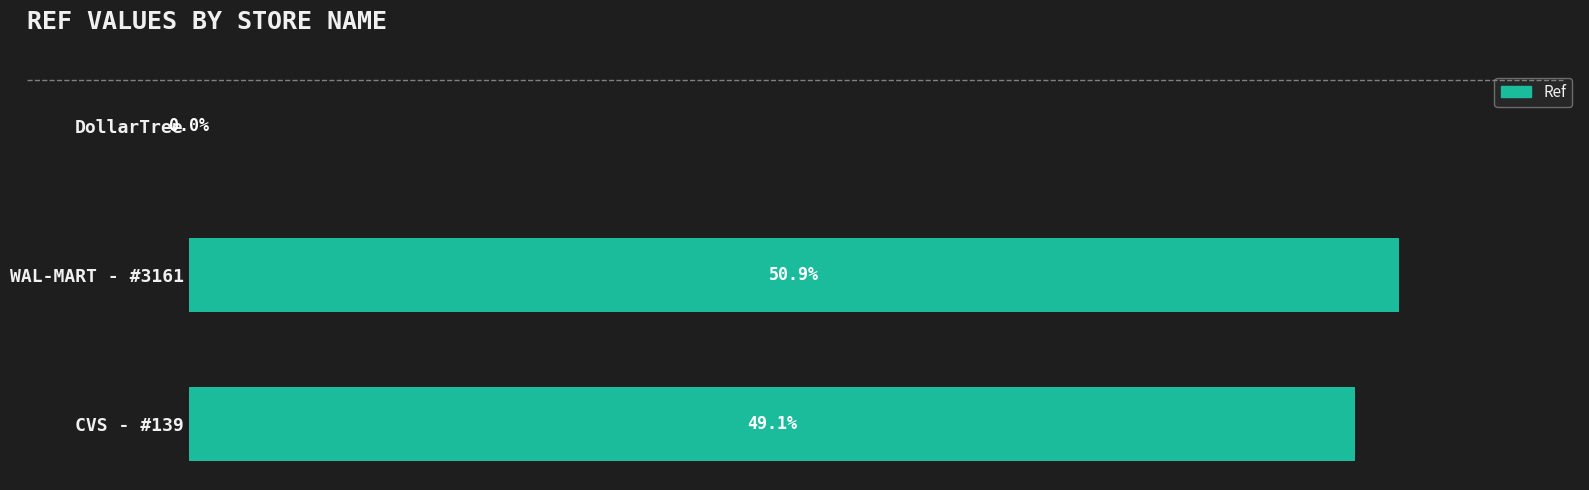

Where is the data nearest to the value 25?

CVS - #139